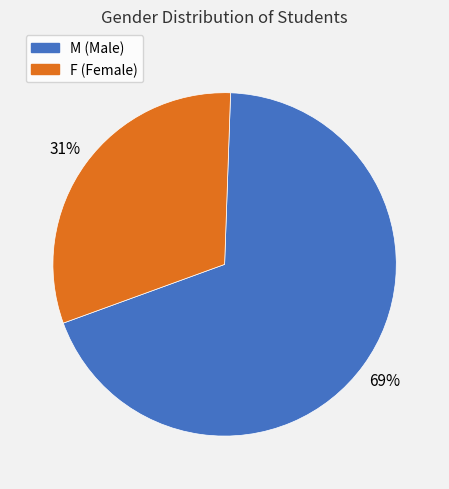

Is it true that F is 31% of the pie?

True